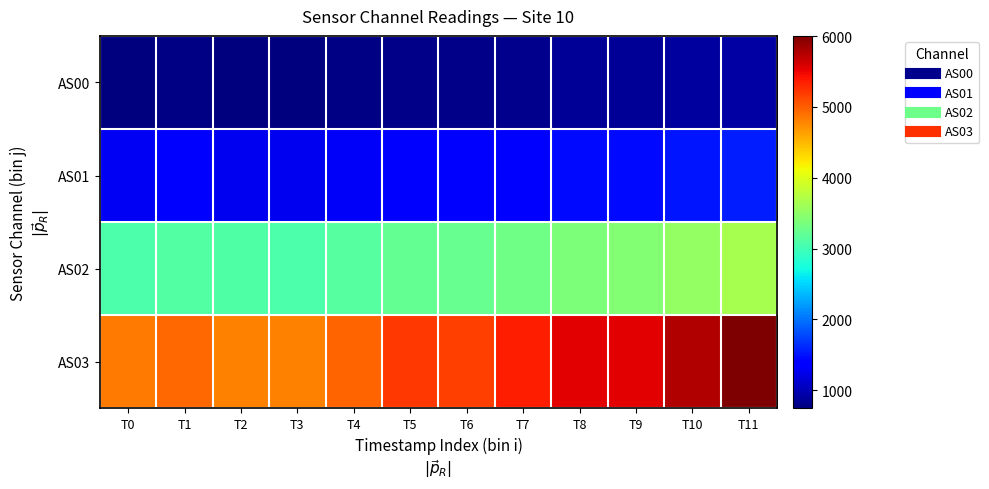

At which category is the sum across all series the highest?

T11